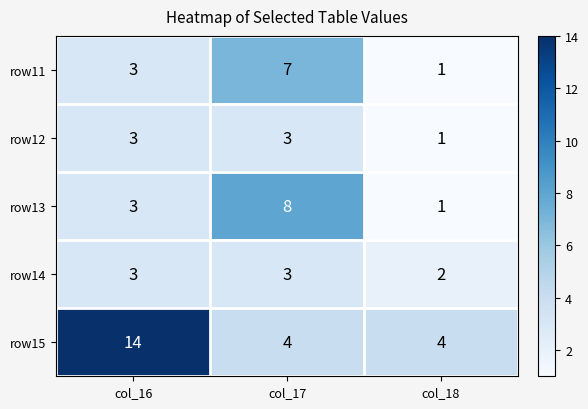

Reading left to right, list all the values displayed in this chart.

row11: col_16=3	col_17=7	col_18=1
row12: col_16=3	col_17=3	col_18=1
row13: col_16=3	col_17=8	col_18=1
row14: col_16=3	col_17=3	col_18=2
row15: col_16=14	col_17=4	col_18=4